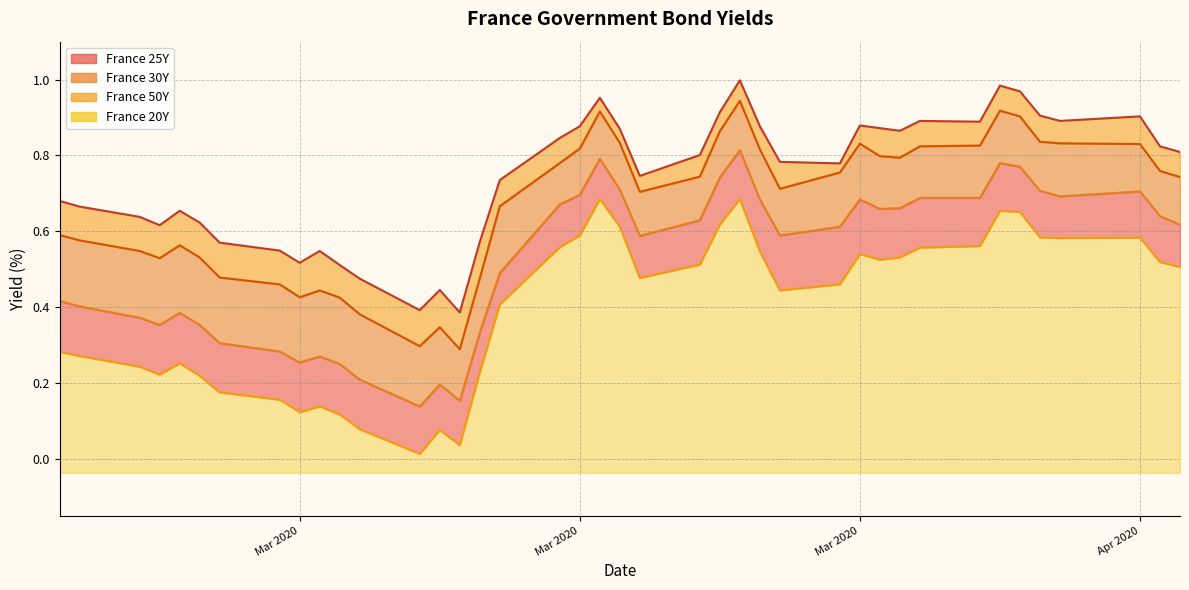

How many lines are shown in the chart?

4